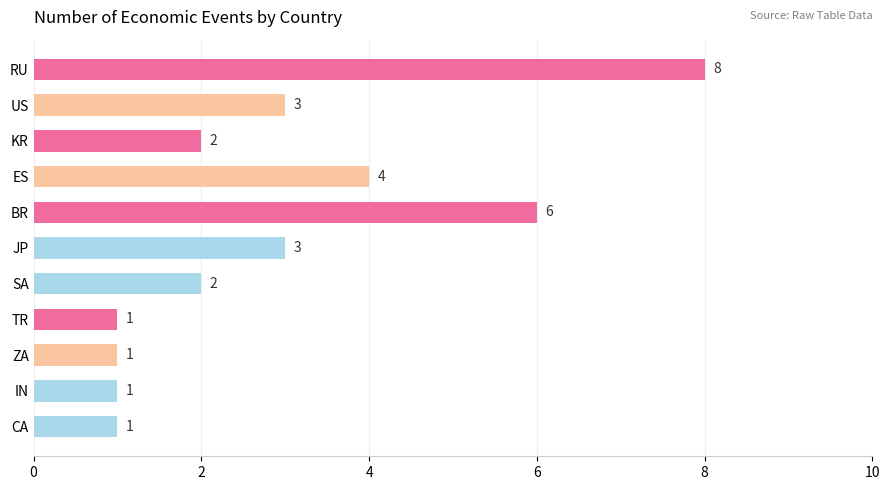

Are the bars horizontal?

Yes